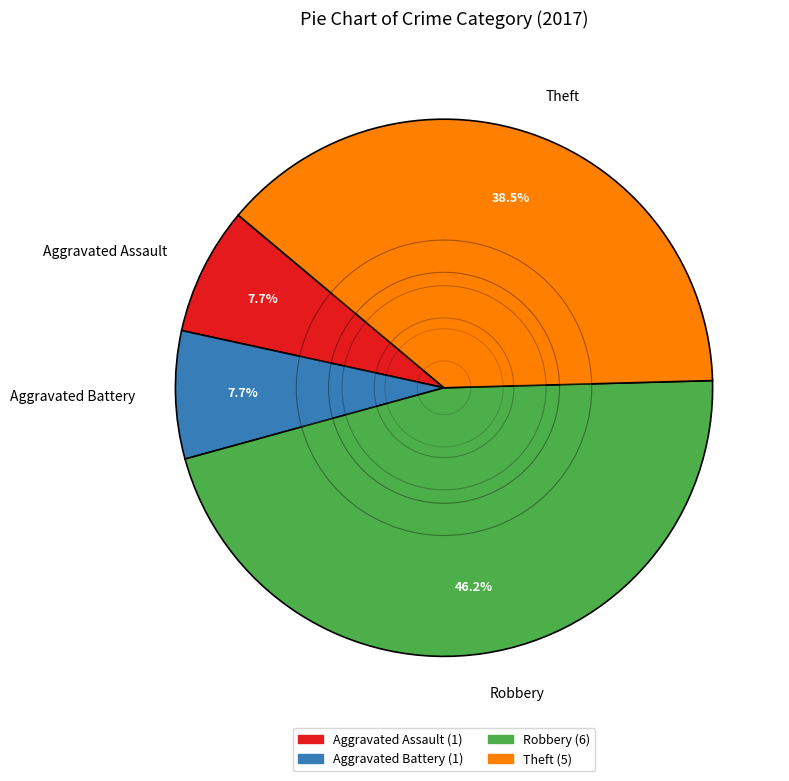

To the nearest percent, what percentage of the pie is Aggravated Assault?

8%